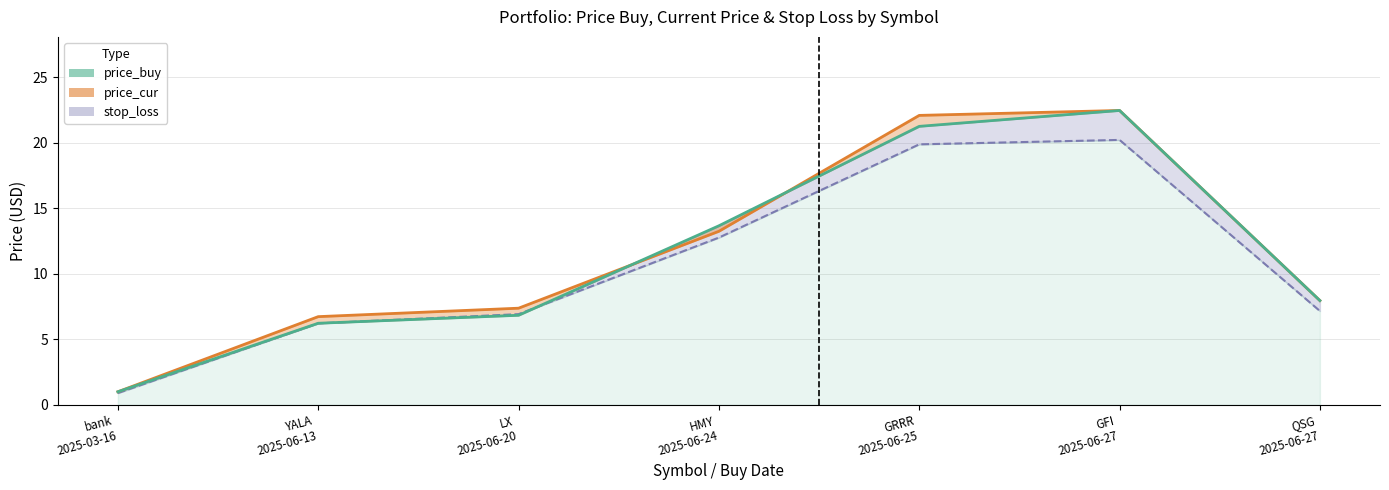

Which has a higher value, GFI
2025-06-27 or LX
2025-06-20?

GFI
2025-06-27